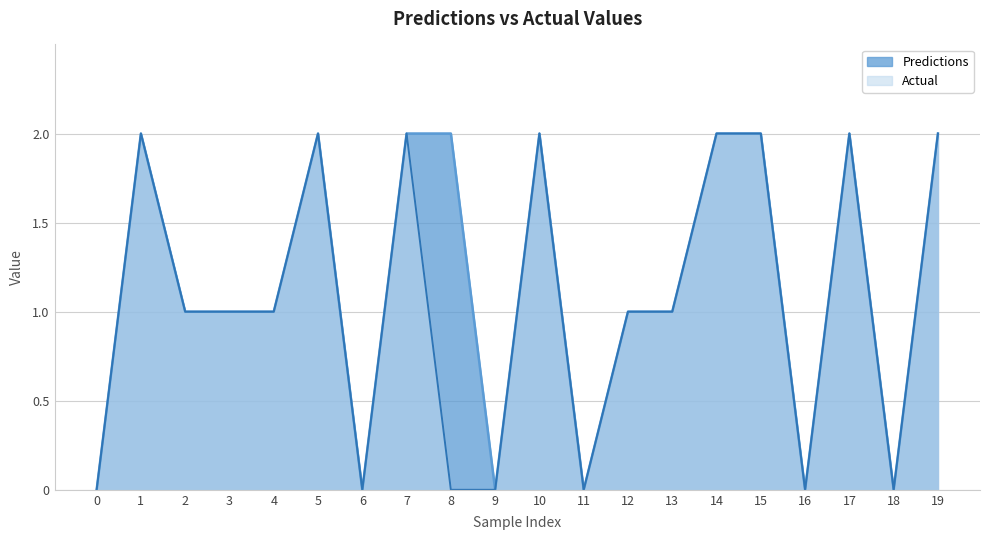

How many distinct data groups are displayed?

2